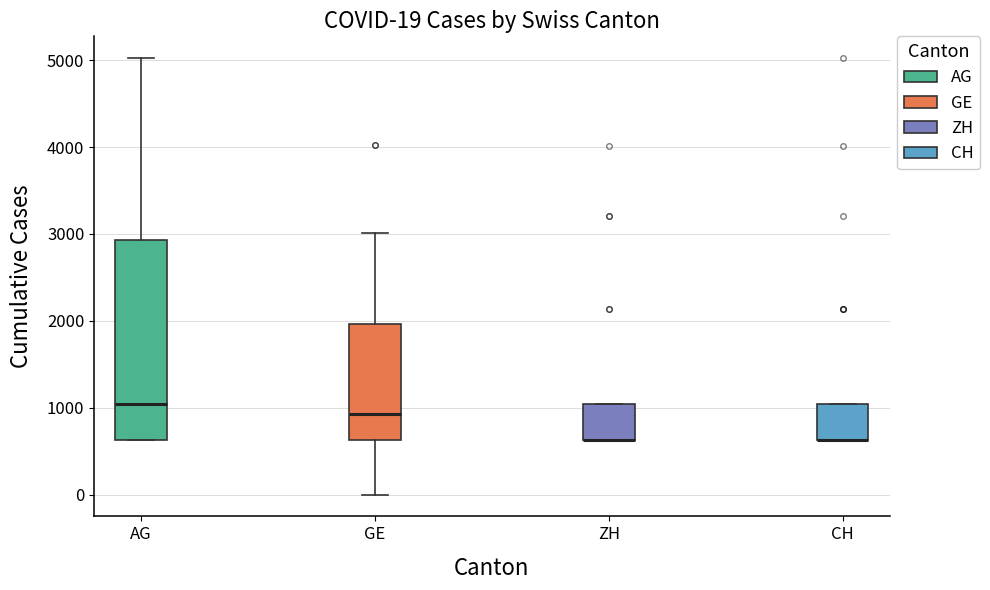

Comparing the boxes themselves (not the whiskers), which one is the tallest?

AG